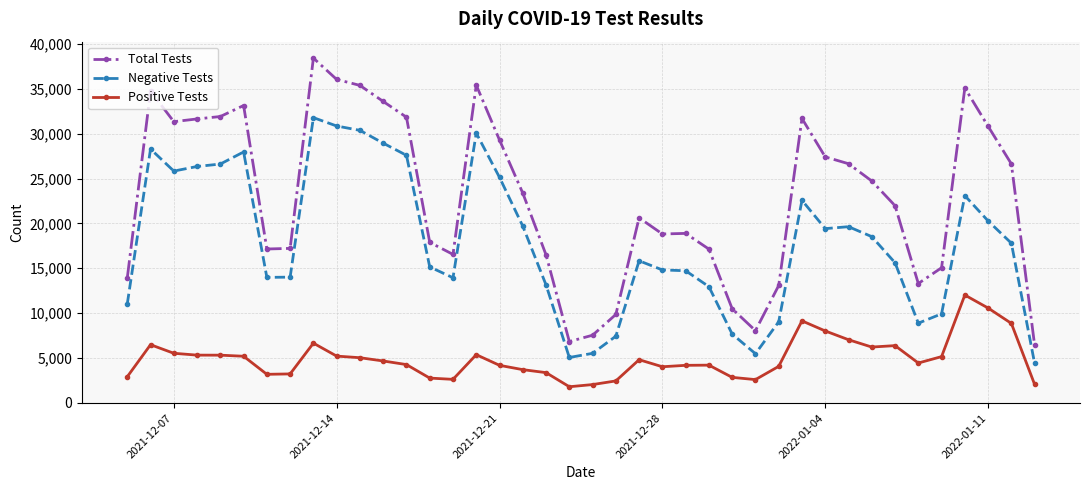

Which series has the largest range (max minus min)?

Total Tests